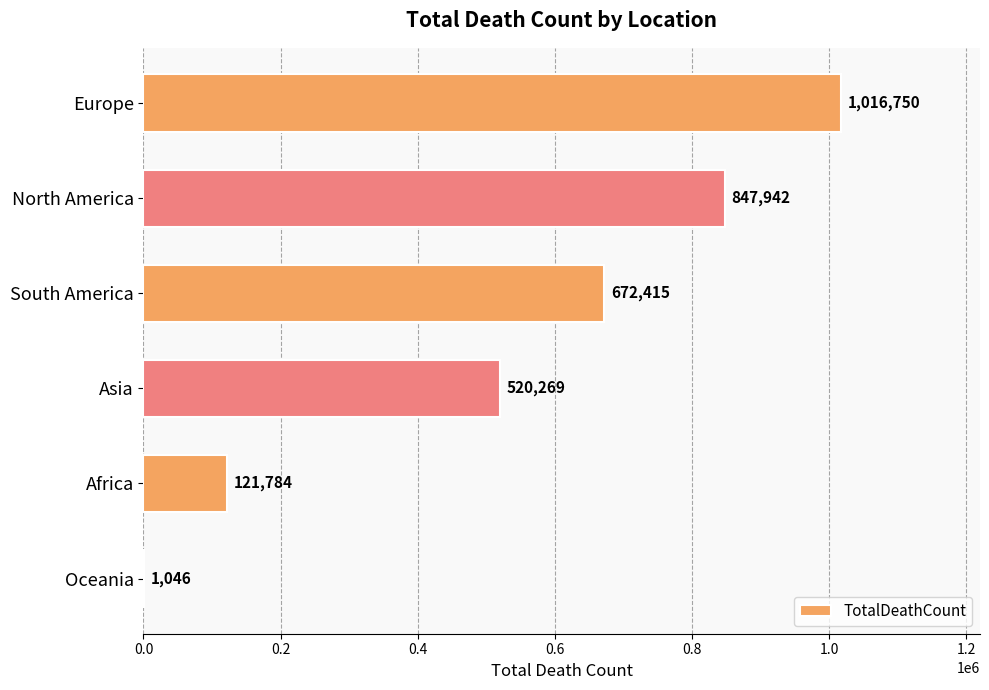

Reading top to bottom, what are all the values shown in this chart?

Europe=1016750	North America=847942	South America=672415	Asia=520269	Africa=121784	Oceania=1046